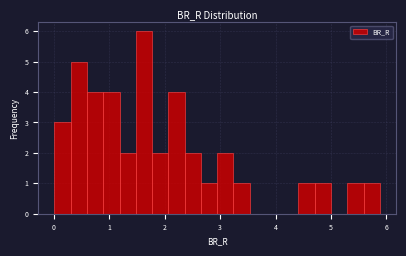

Around what value on the x-axis is the tallest bar? Give the approximate position of its centre, as read against the axis.

1.6